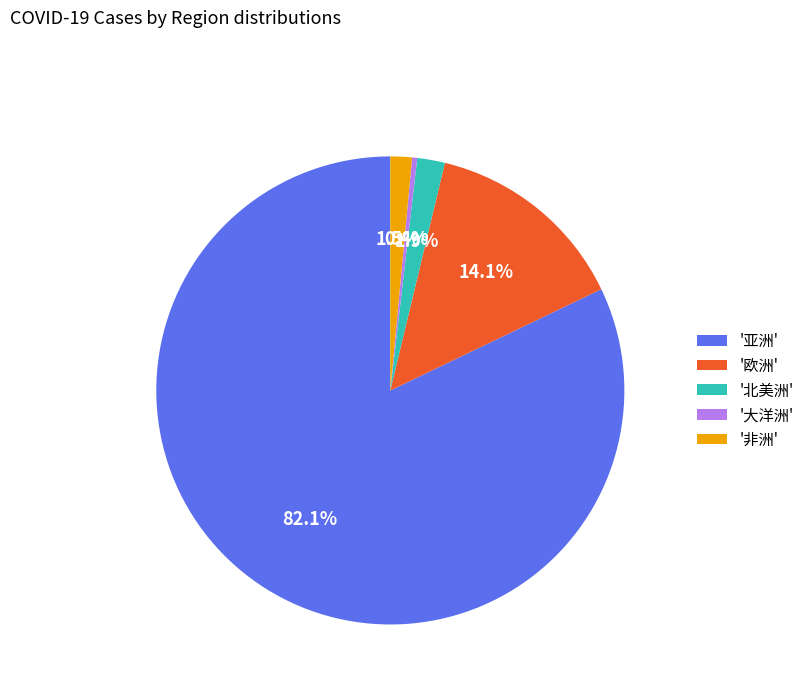

What is the smallest slice in the pie chart?

'大洋洲'